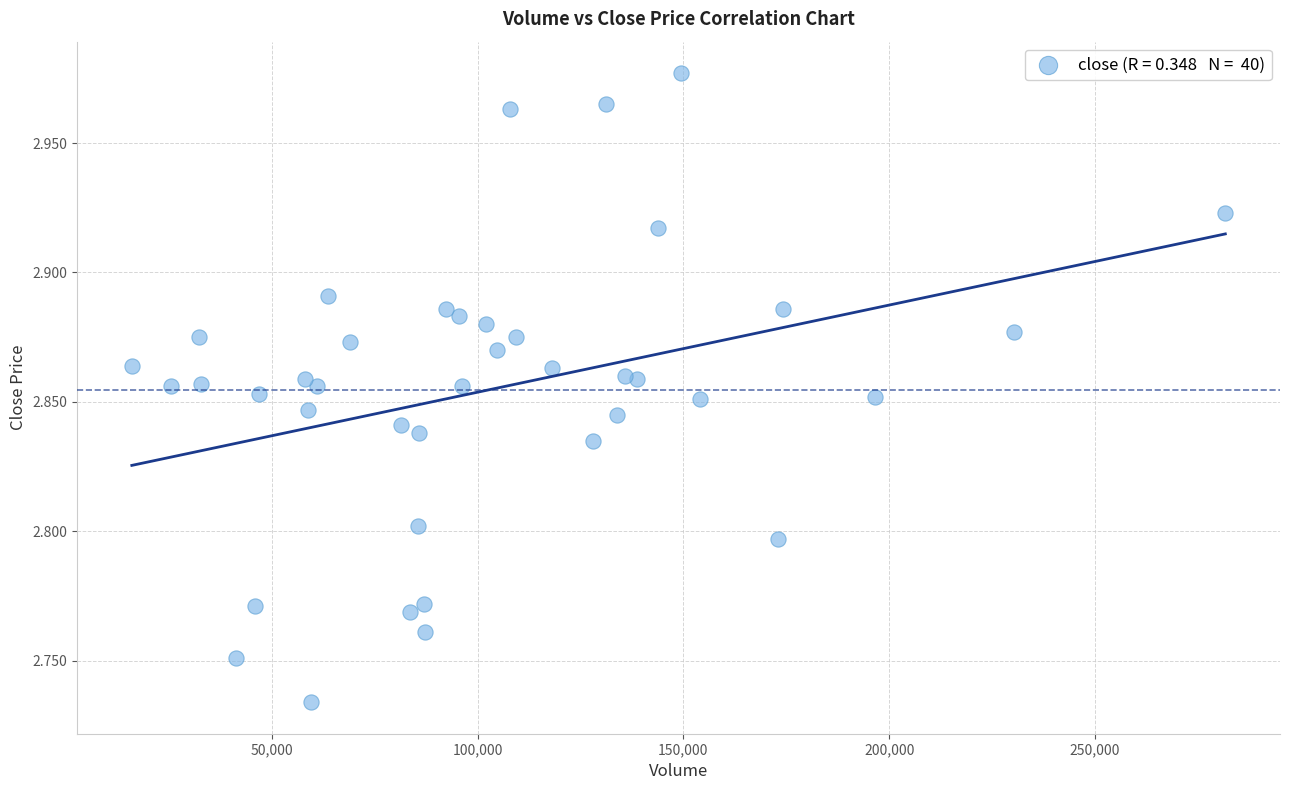

What is the range of X values (max minus min)?

265716.0